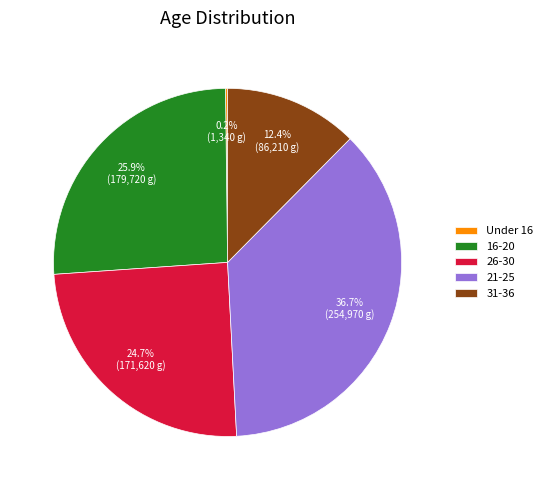

Which has a higher value, 26-30 or 16-20?

16-20